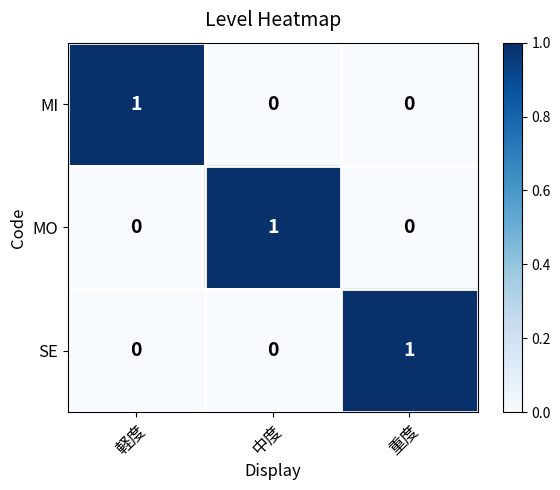

The value of MI at 軽度 is 2. True or false?

False